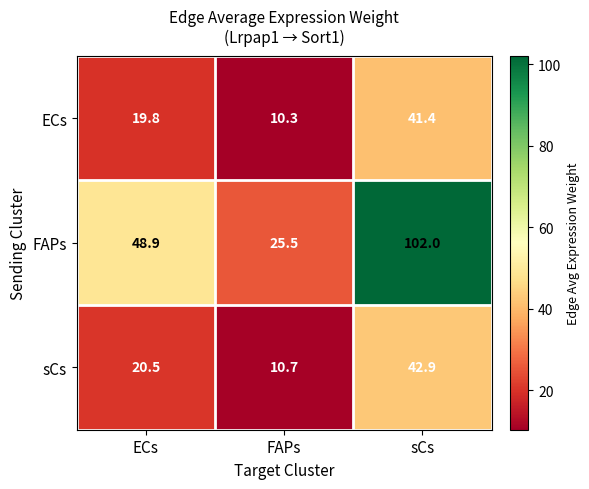

Count the number of categories in the chart.

3